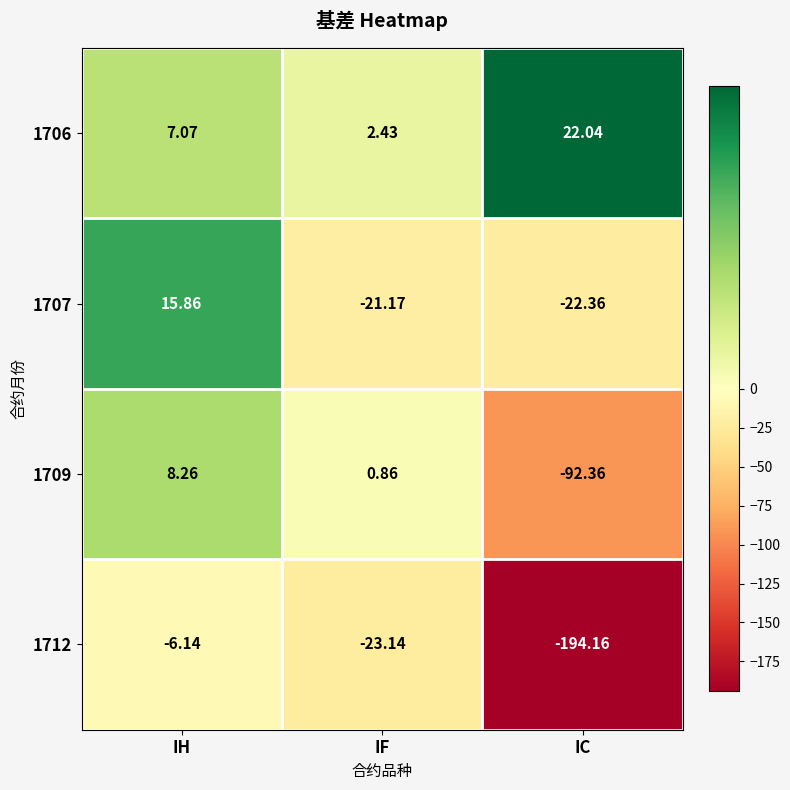

At which category does the chart reach its peak across all series?

IC